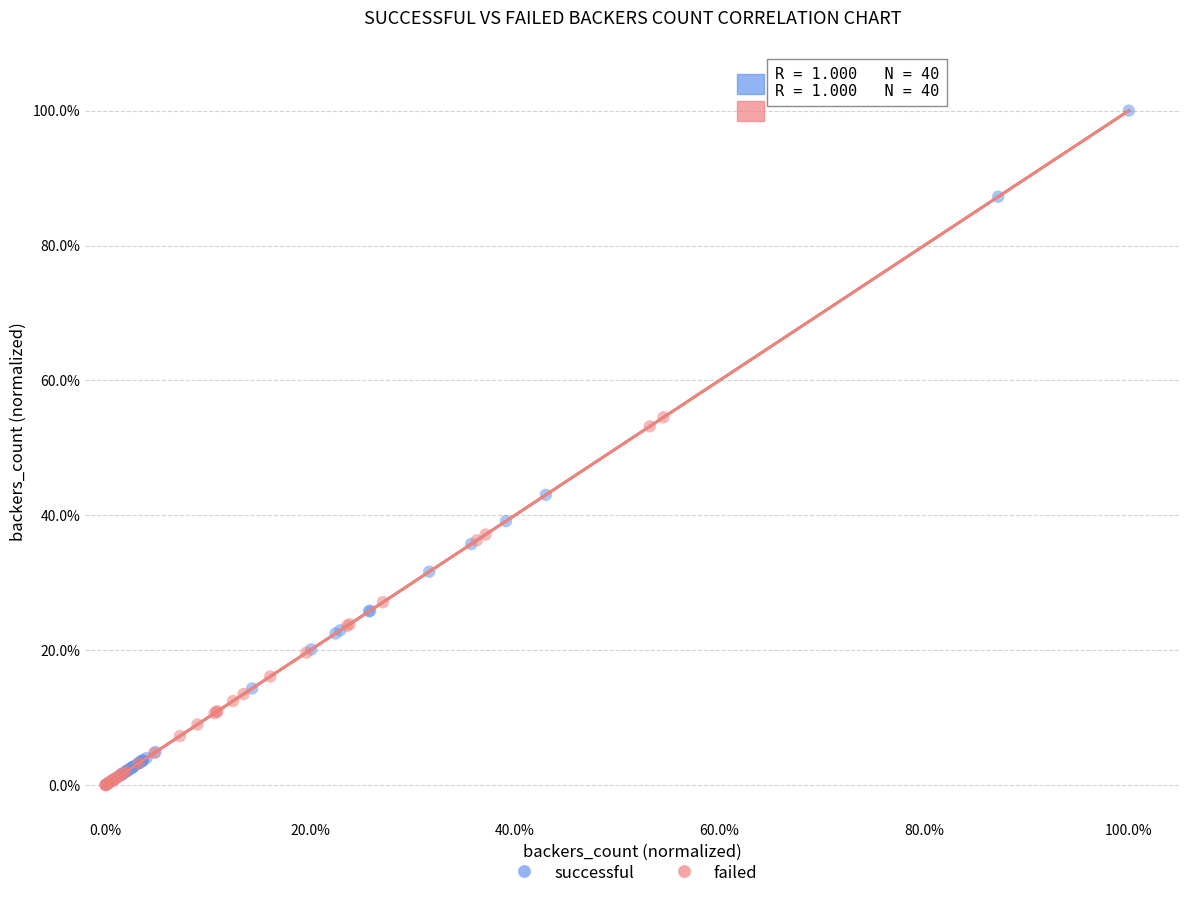

What are all the series names shown in the legend?

successful, failed